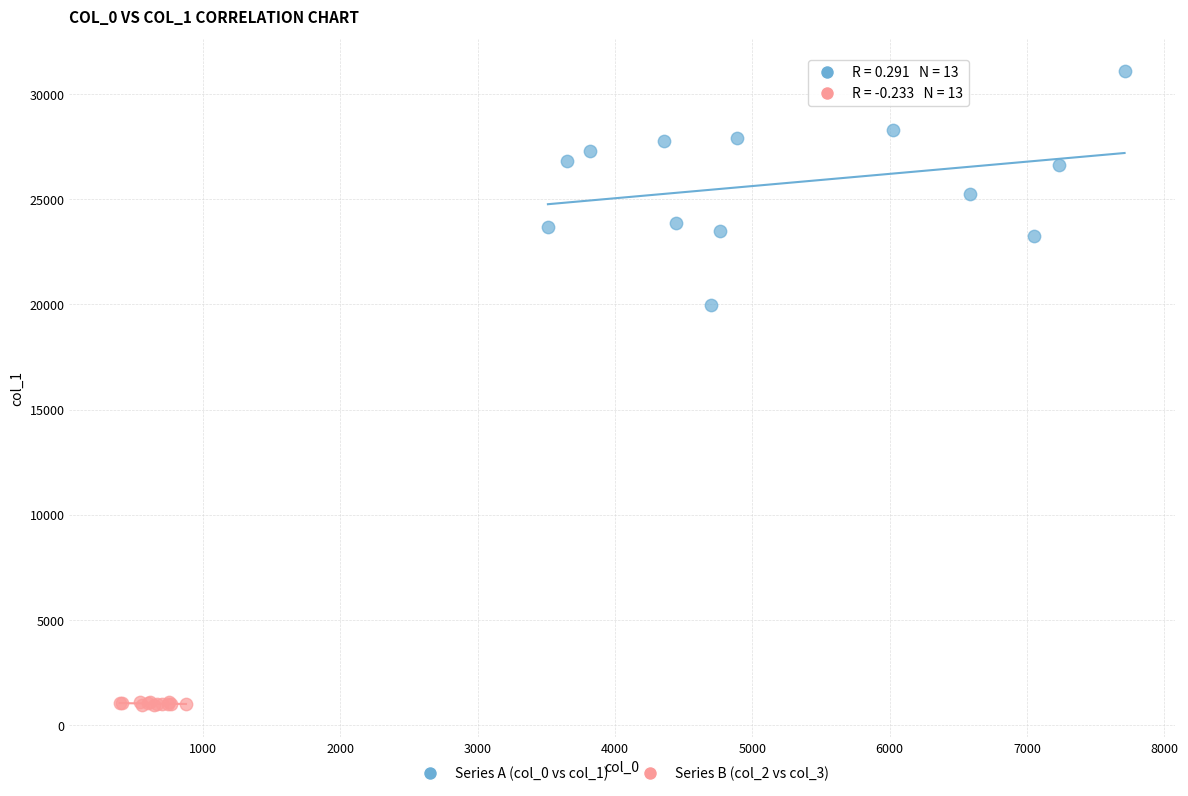

Which series has the widest spread of Y values?

Series A (col_0 vs col_1)